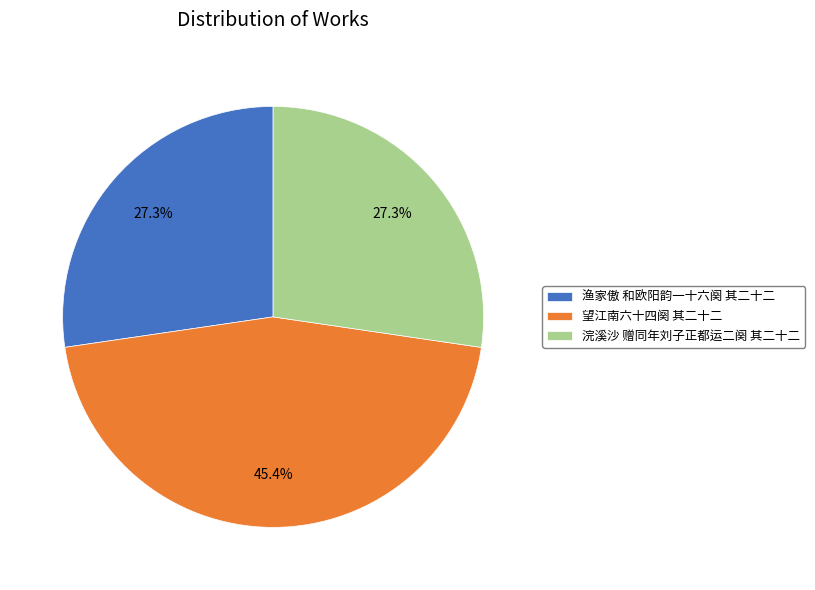

Which slice is the largest?

望江南六十四阕 其二十二